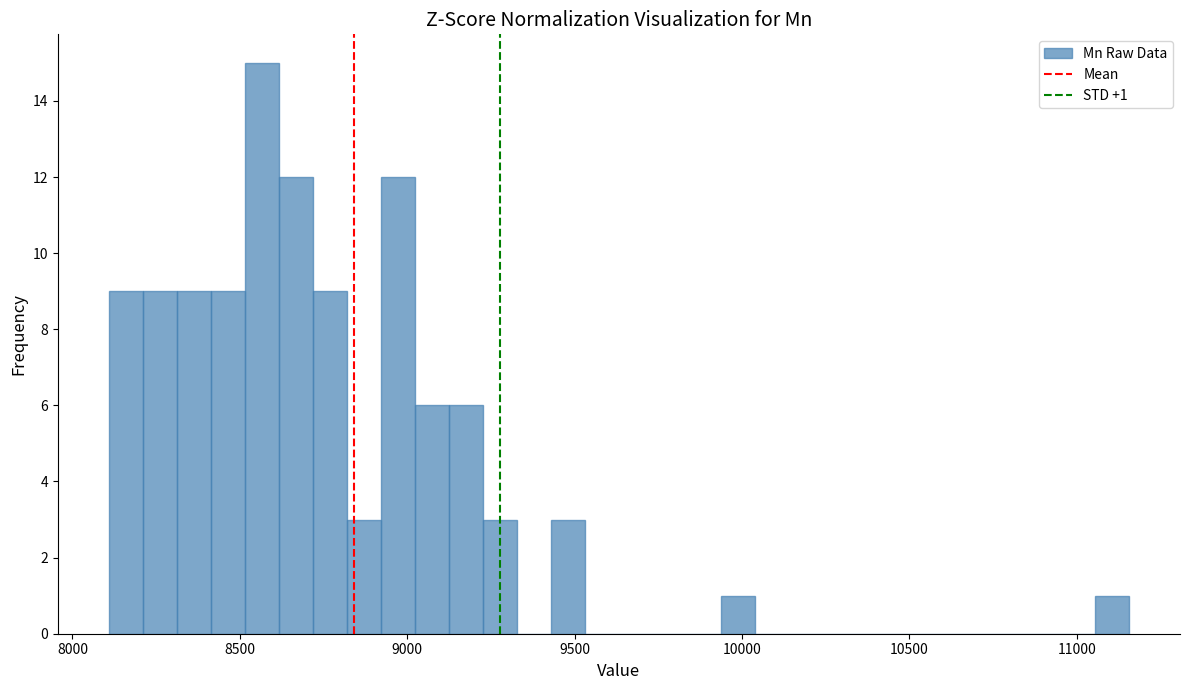

Read against the x-axis, roughly where is the centre of the tallest bar?

8550